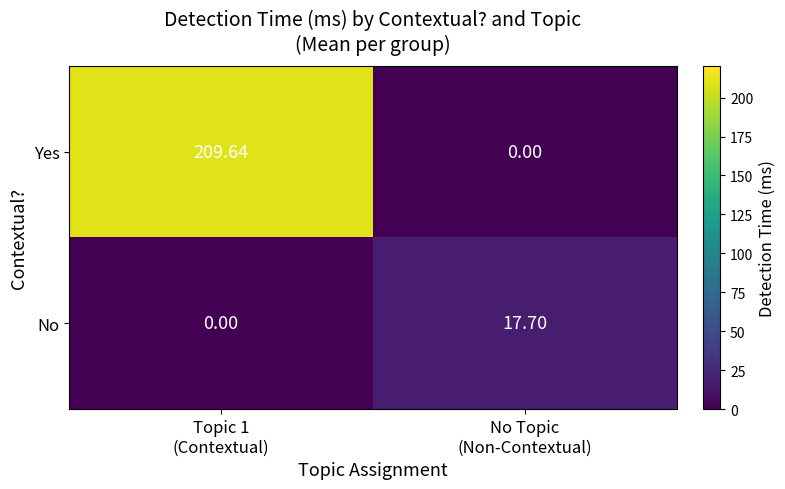

Which series has the widest spread of values?

Yes